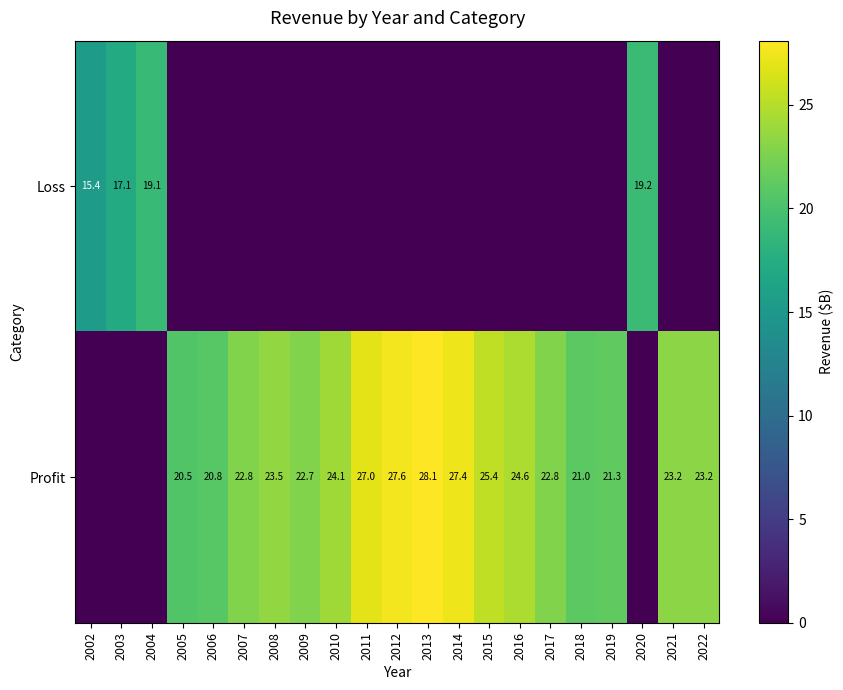

How many data points does each series have?

21